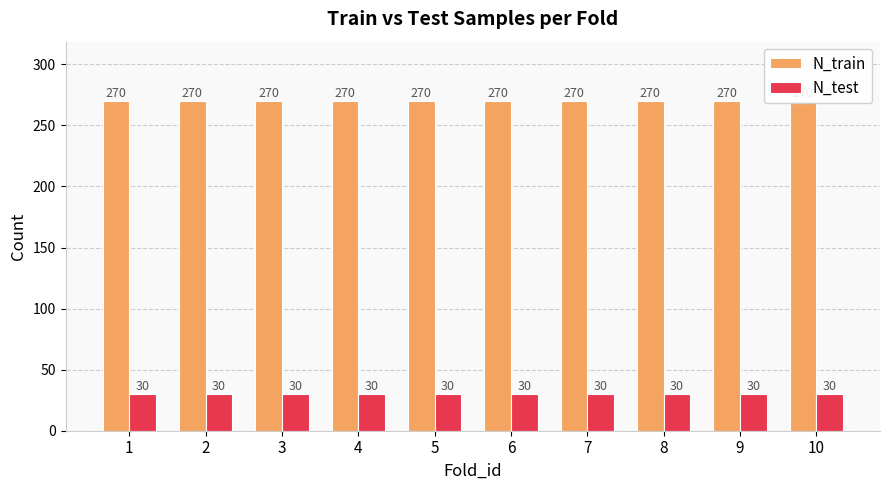

How many bars are there in total?

20